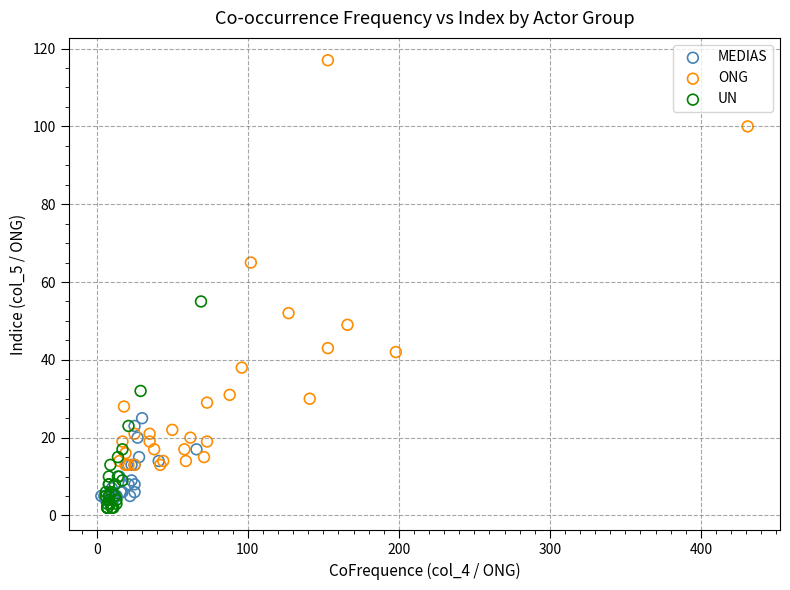

Which series contains the highest Y value?

ONG